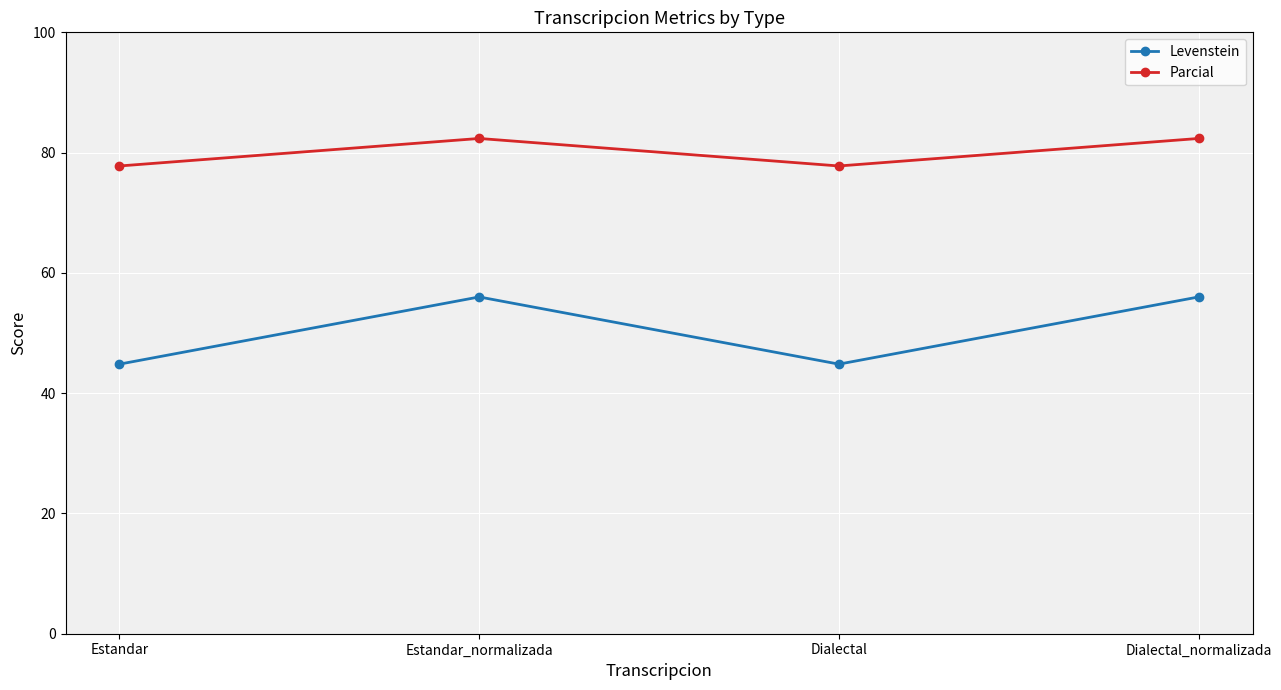

How many data points does each series have?

4